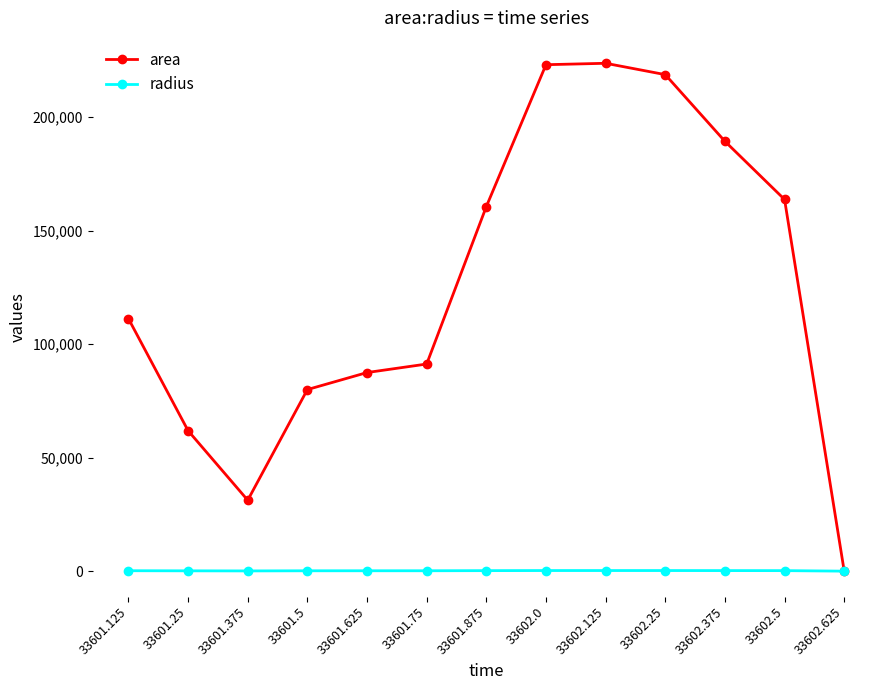

What is the sum of the radius values at 33601.375 and 33601.875?

325.9